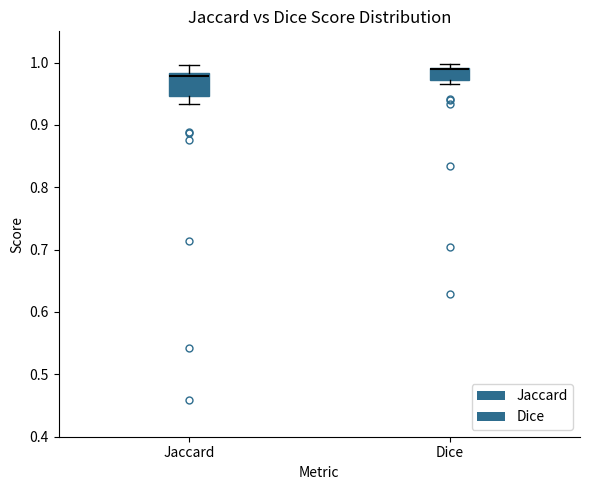

Reading left to right, transcribe this box plot: for each box, give where its median line is, the range the box spans, and where its two whiskers end, as read against the y-axis. The values are not printed on the chart, so give them approximately, as read against the axis.

Jaccard: median 0.98 (just below the box's upper edge), box 0.95 to 0.98, whiskers 0.93 to 1.00
Dice: median 0.99 (drawn on the box's upper edge), box 0.97 to 0.99, whiskers 0.97 (just below the box's lower edge) to 1.00